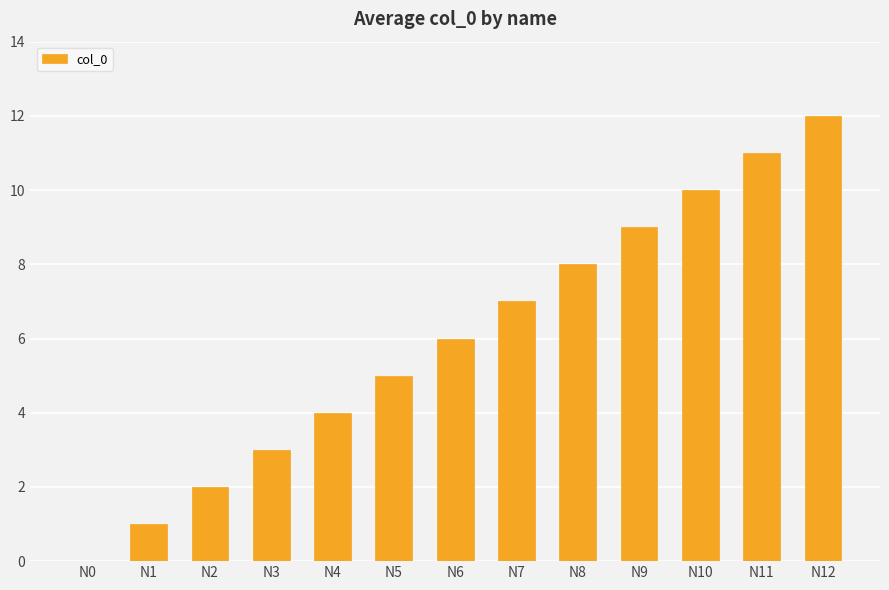

Reading right to left, extract all data points from this chart.

12	11	10	9	8	7	6	5	4	3	2	1	0